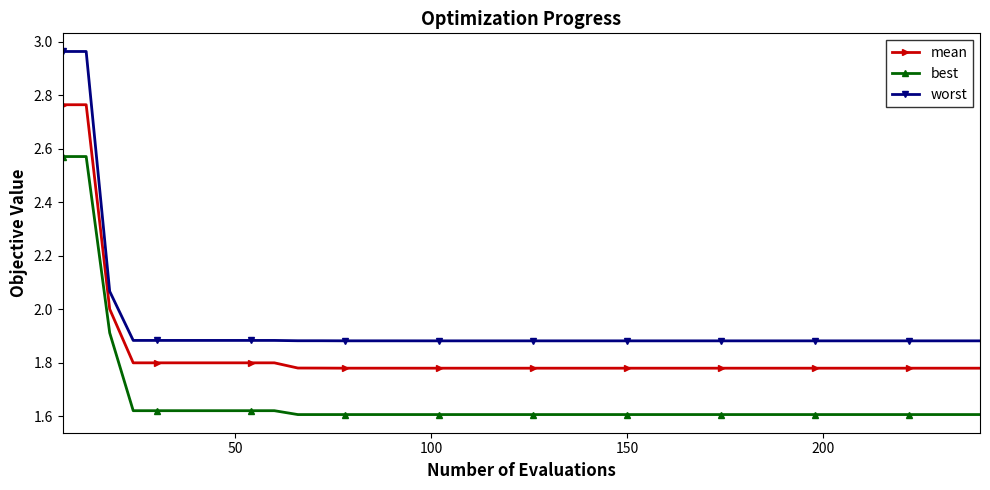

What is the difference between the second highest and minimum values in the mean series?

1.0